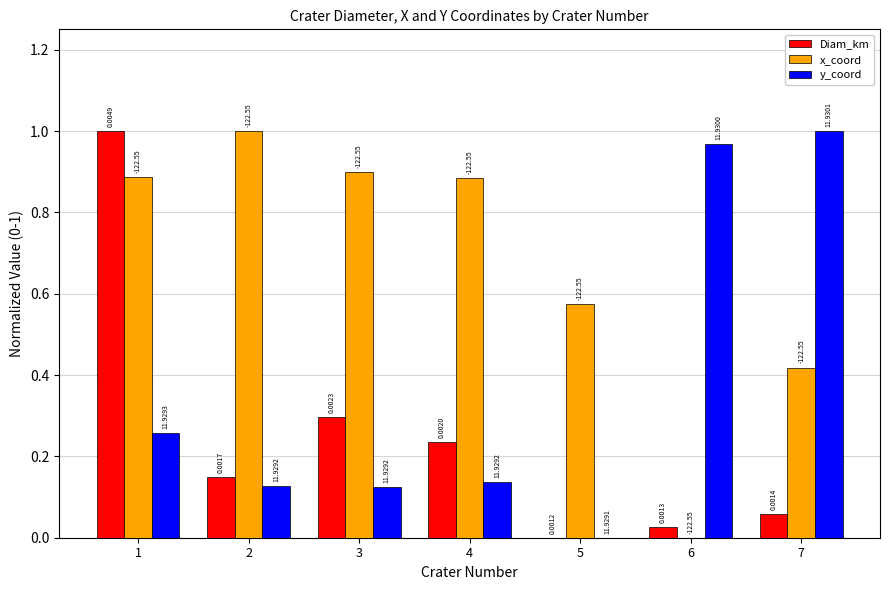

How many groups of bars are there?

7